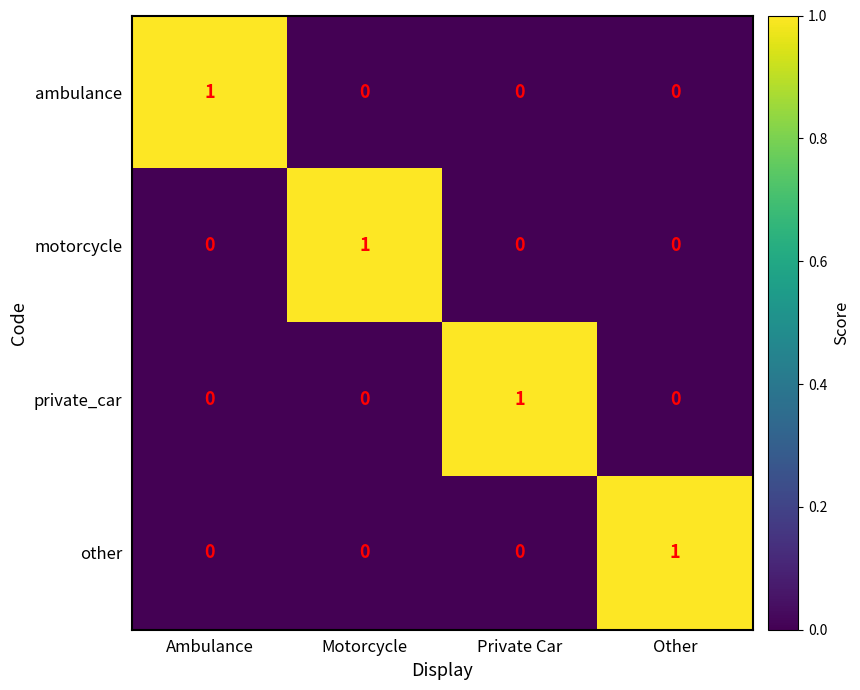

True or false: motorcycle has a value of 0 at Private Car.

True